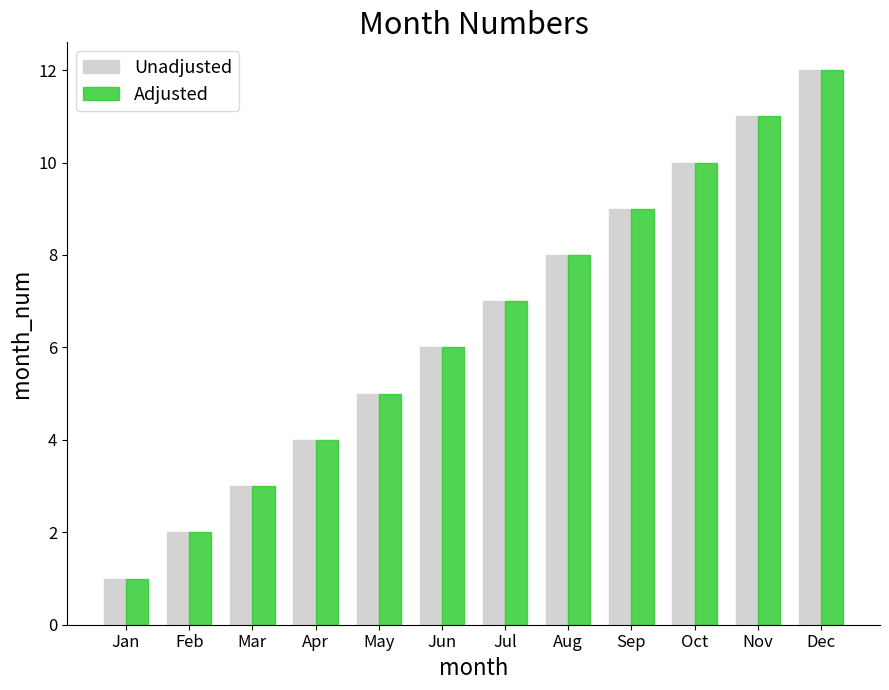

Is the value of Unadjusted at Apr greater than the value of Adjusted at Jun?

No